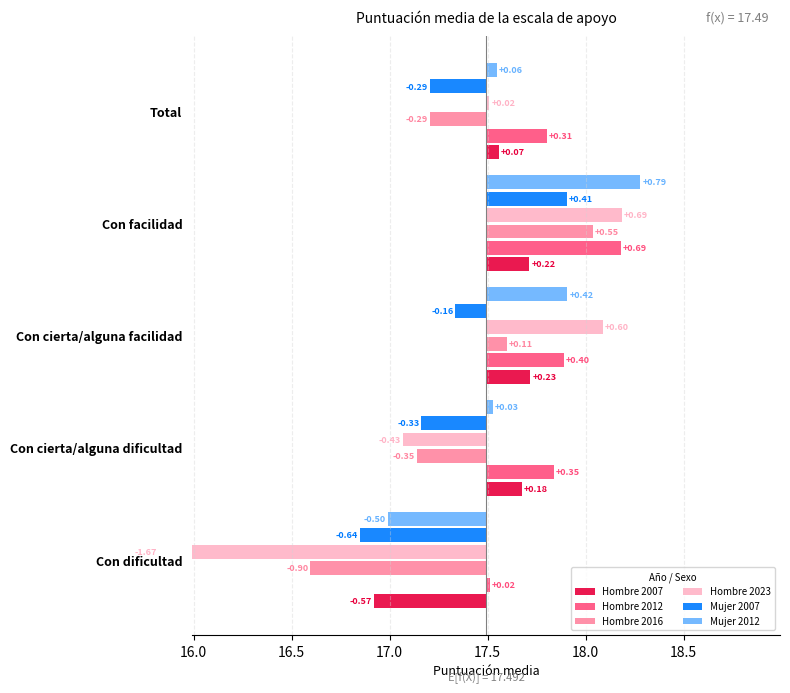

What is the value of the Hombre 2023 bar at the 3rd from the left?

0.6